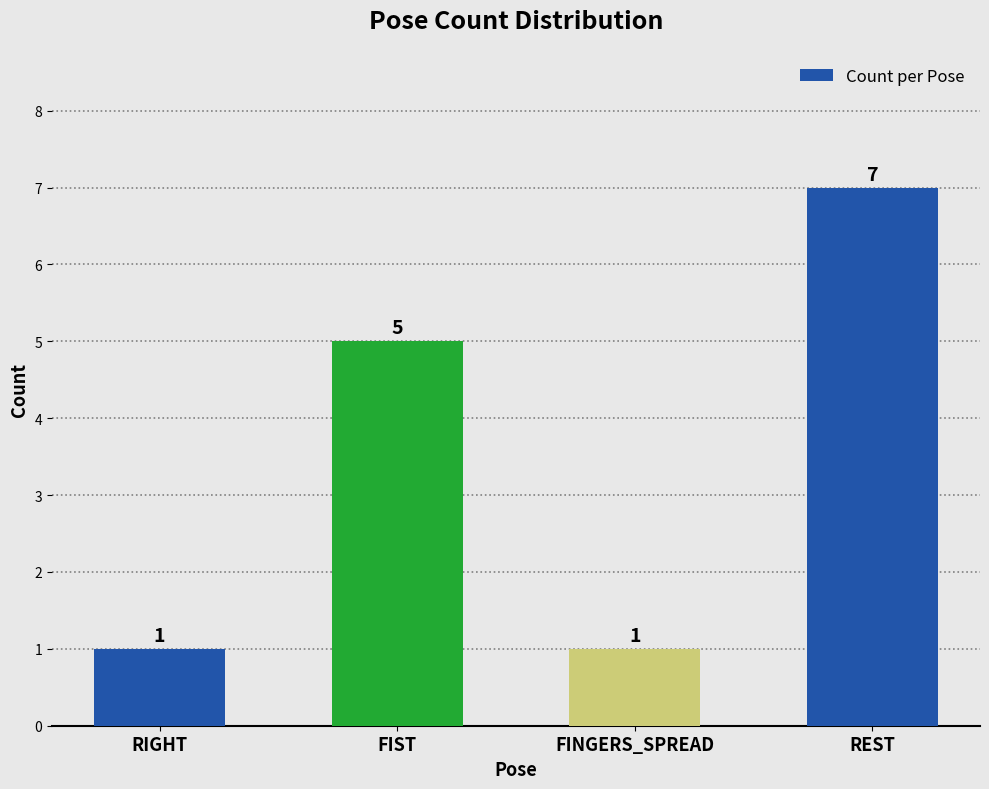

Are the bars horizontal?

No